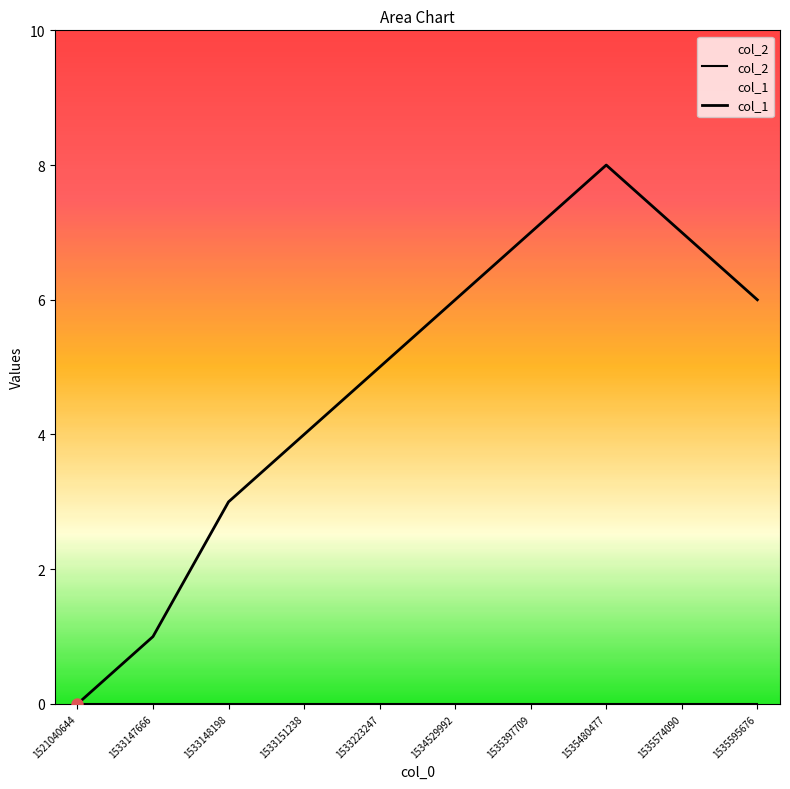

What is the change in value from 1533223247 to 1535480477?

+3